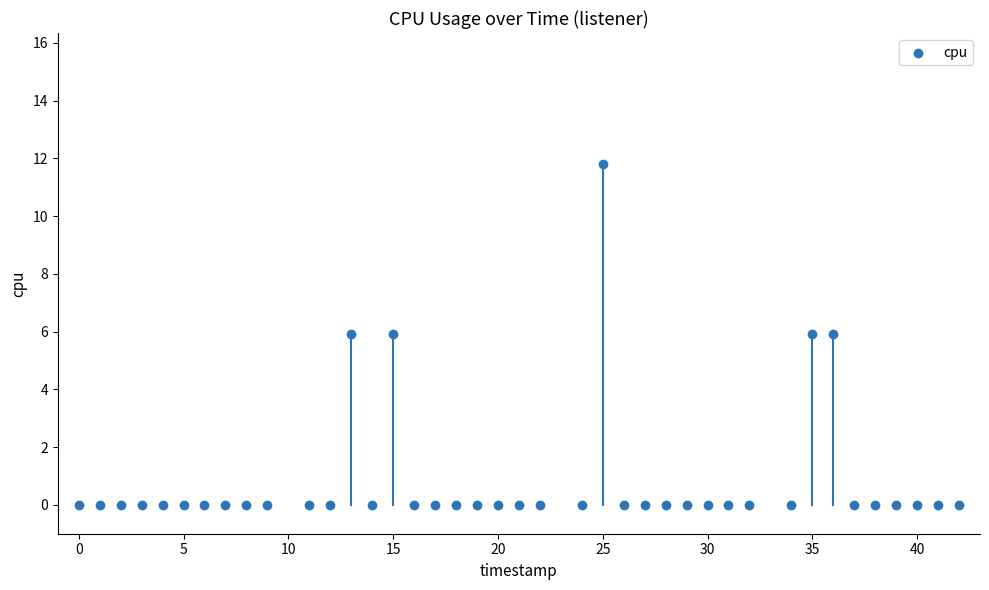

What is the range of Y values (max minus min)?

11.8